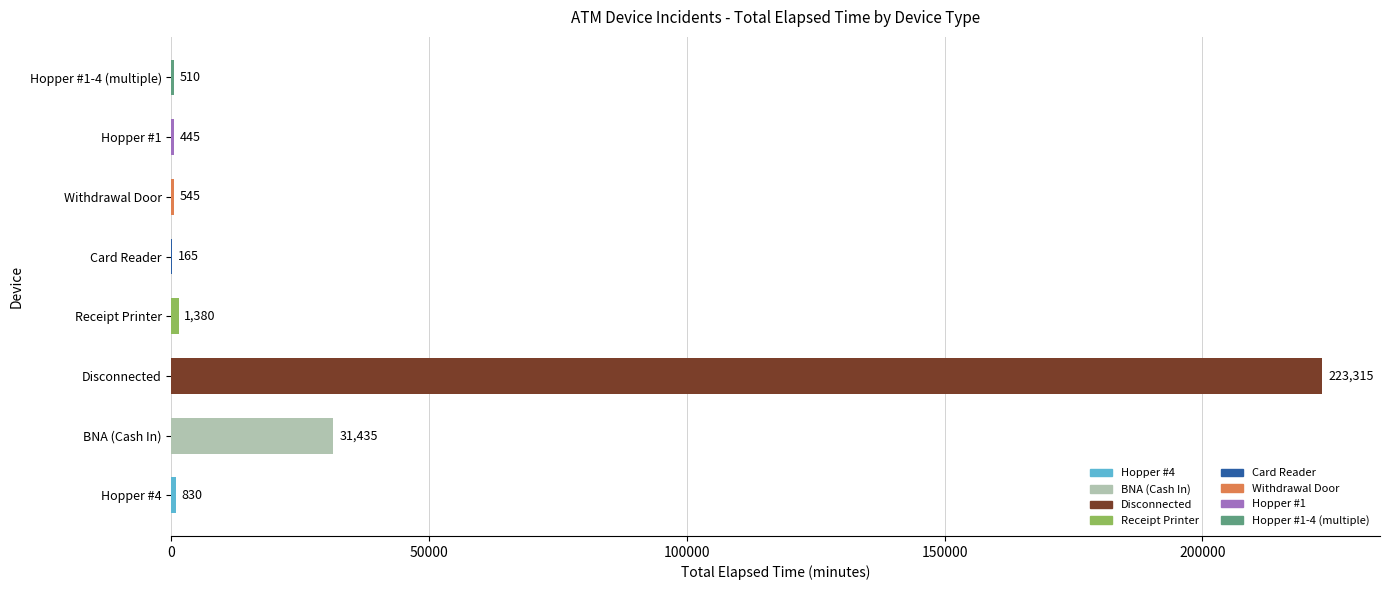

What is the label of the 3rd bar from the left?

Disconnected